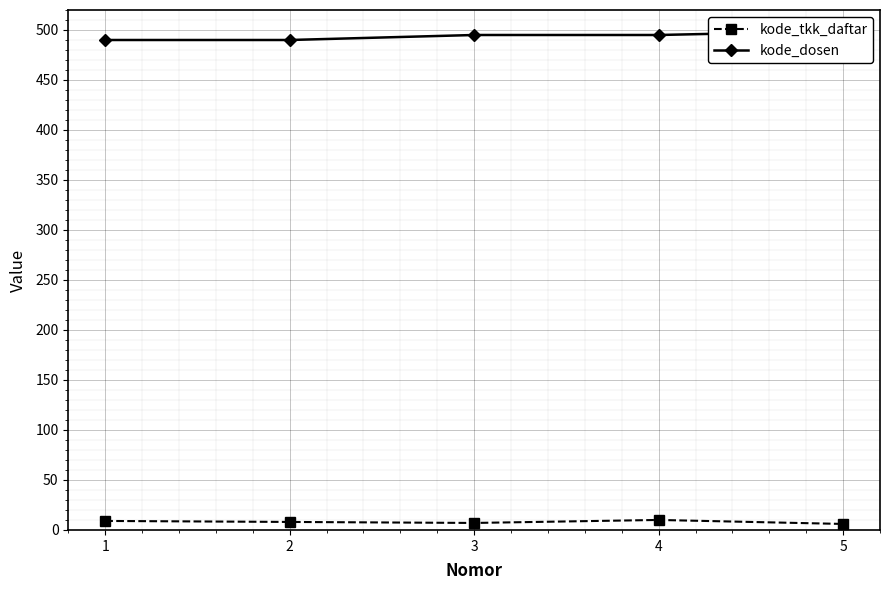

How many lines are shown in the chart?

2